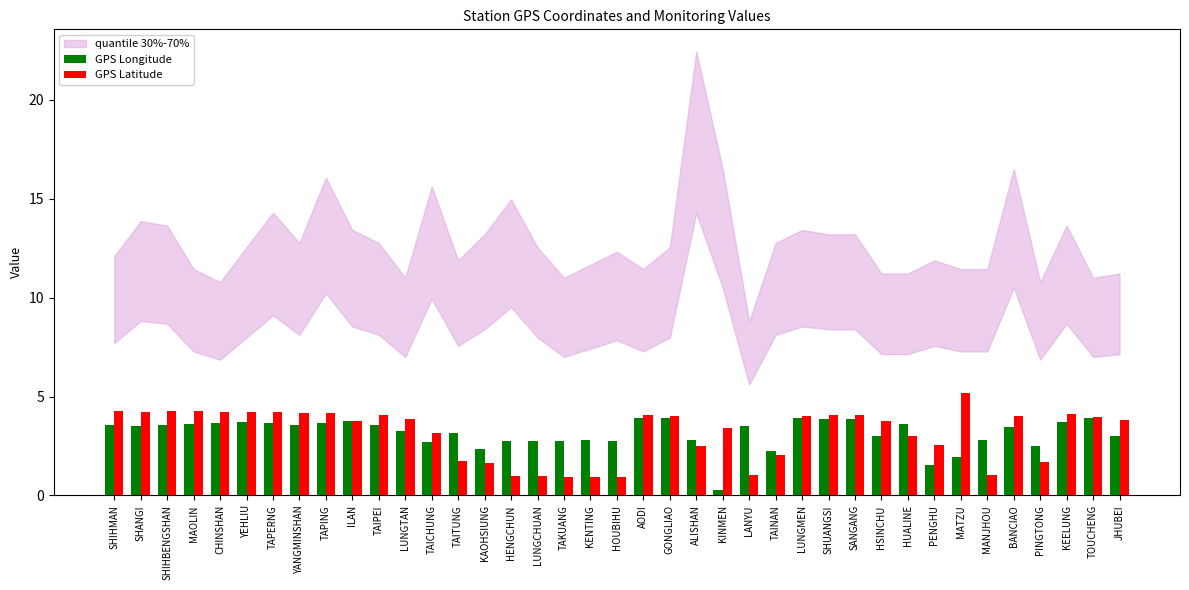

What value does the GPS Longitude series have at TAINAN?

2.2